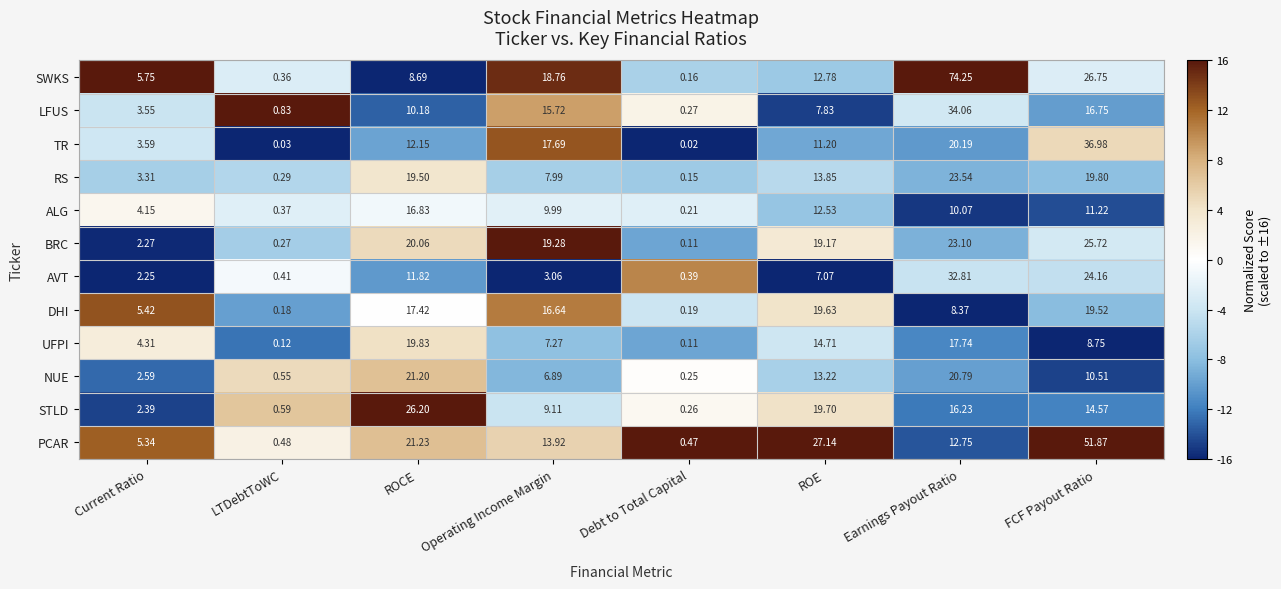

At which category is the sum across all series the highest?

Earnings Payout Ratio